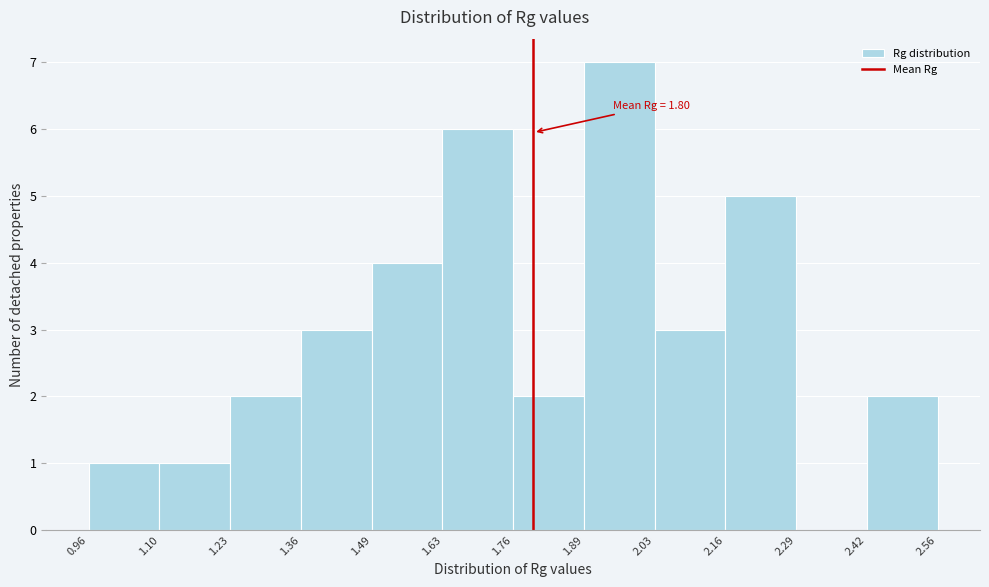

Over which range of the x-axis is the bar tallest?

1.89 to 2.03